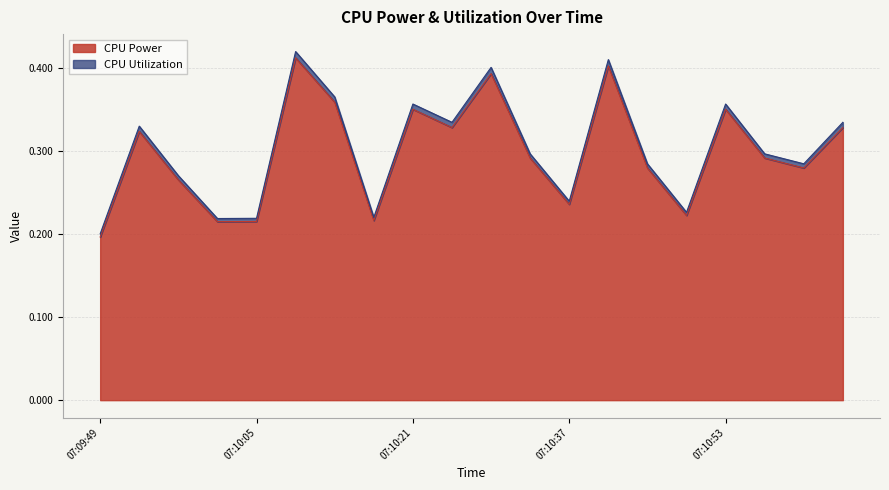

Does the chart display data point markers on the line(s)?

No